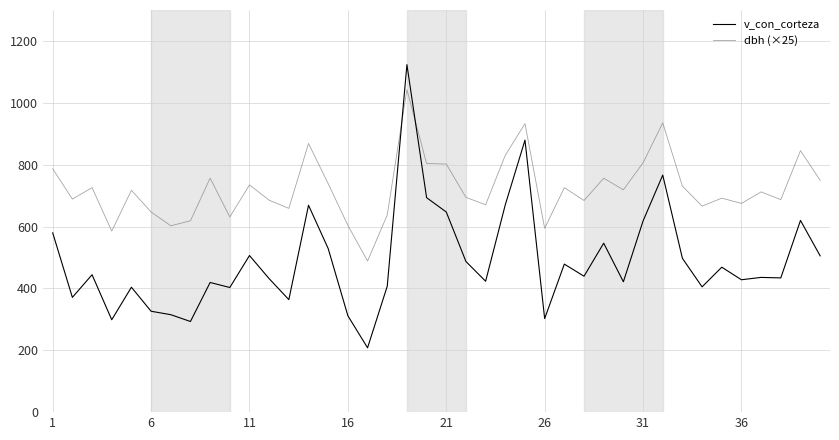

How many intersections are there between dbh (×25) and v_con_corteza?

2